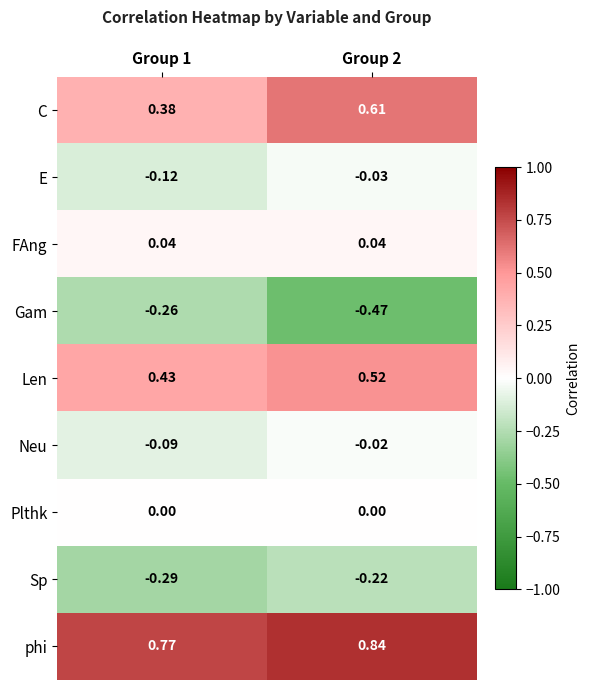

Rank the series by their maximum value, from lowest to highest.

Gam, Sp, E, Neu, Plthk, FAng, Len, C, phi